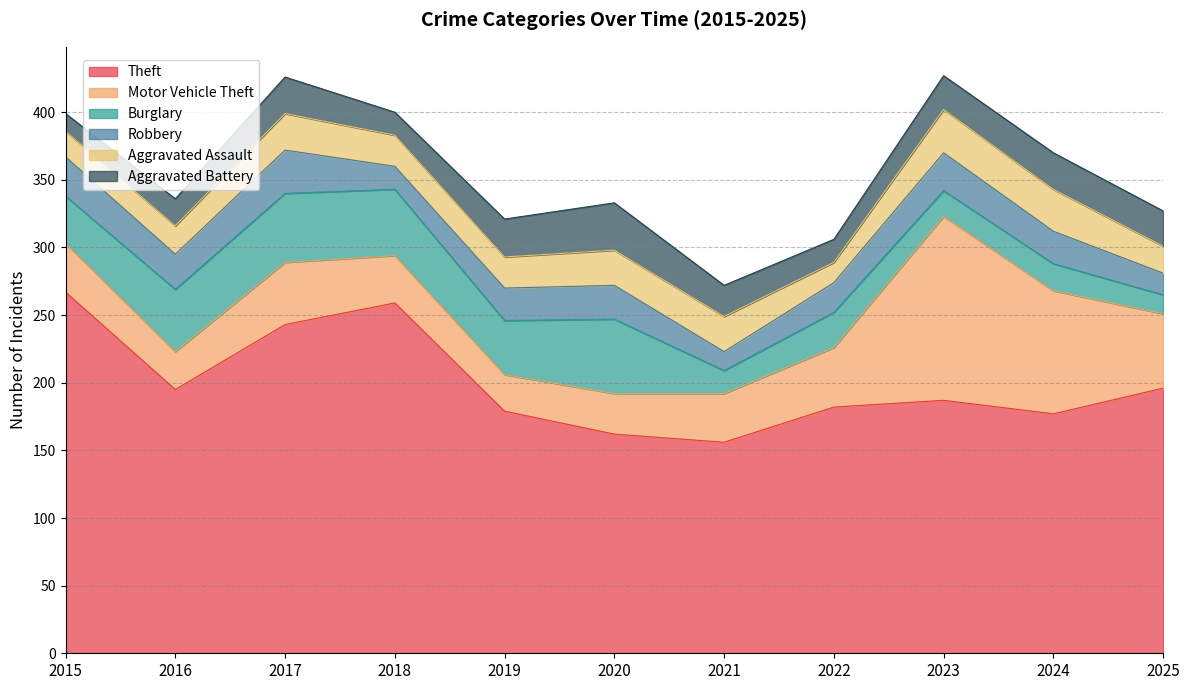

Does the chart display data point markers on the line(s)?

No